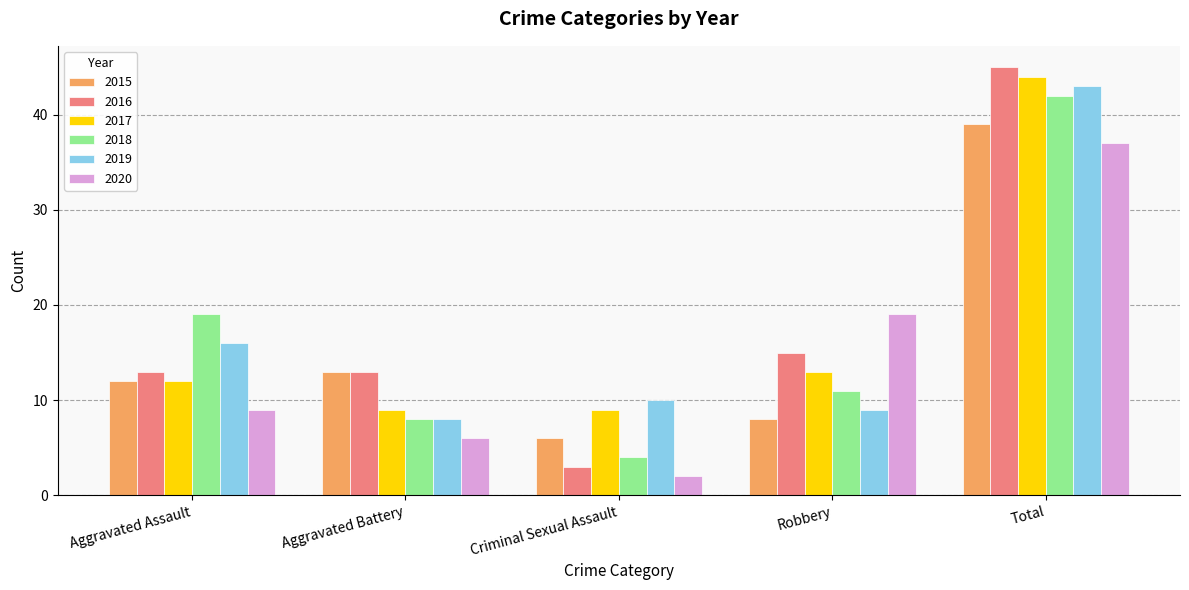

What is the difference between the highest and lowest values at Total?

8